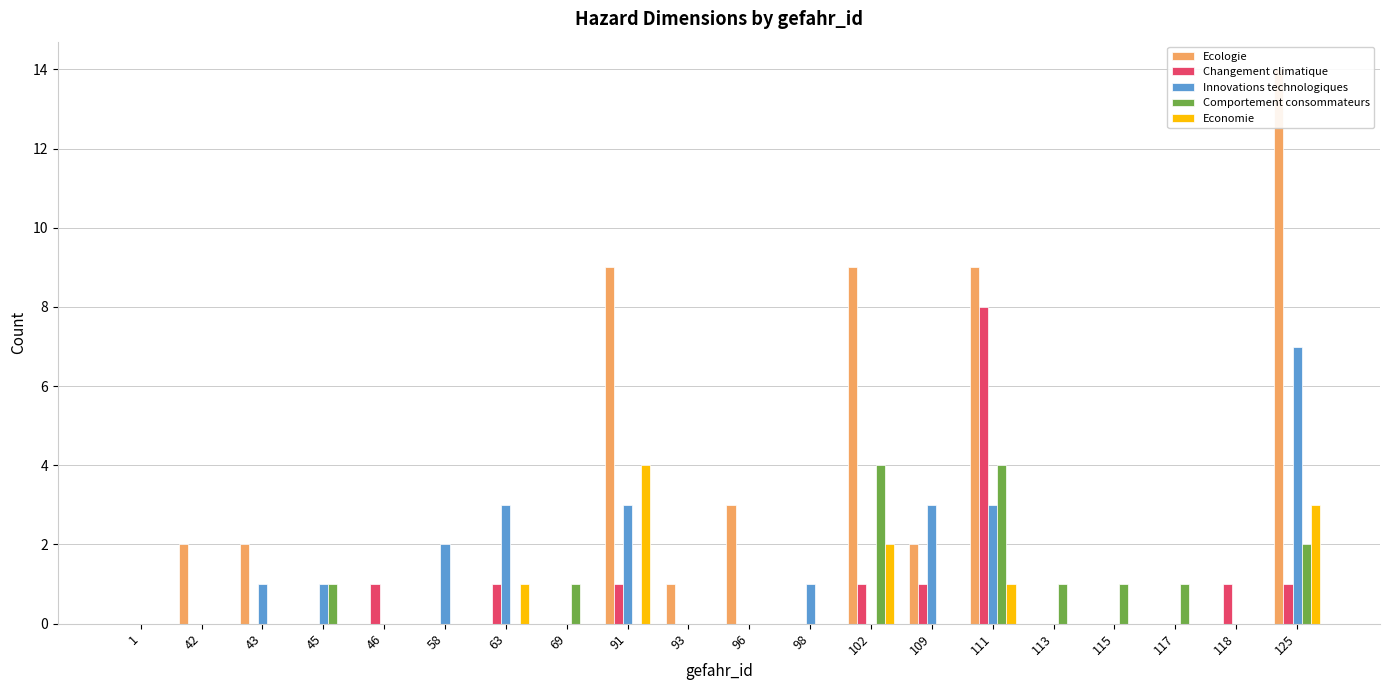

Which has a higher value, 91 or 93?

91